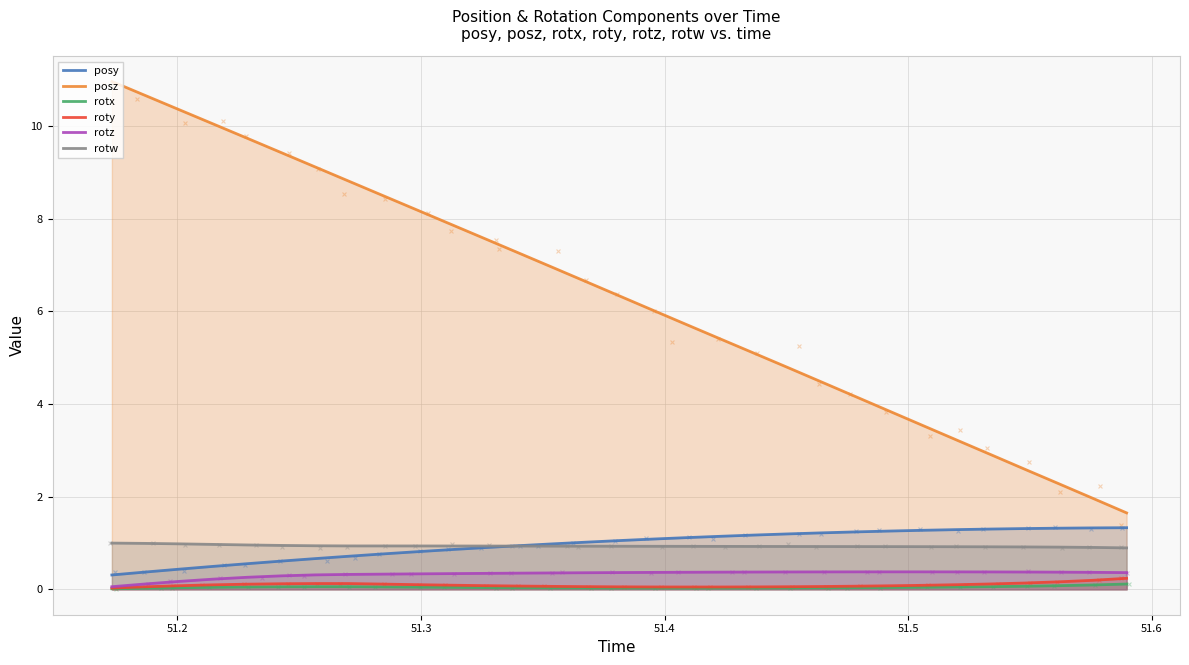

Which series reaches the minimum Y coordinate?

rotx